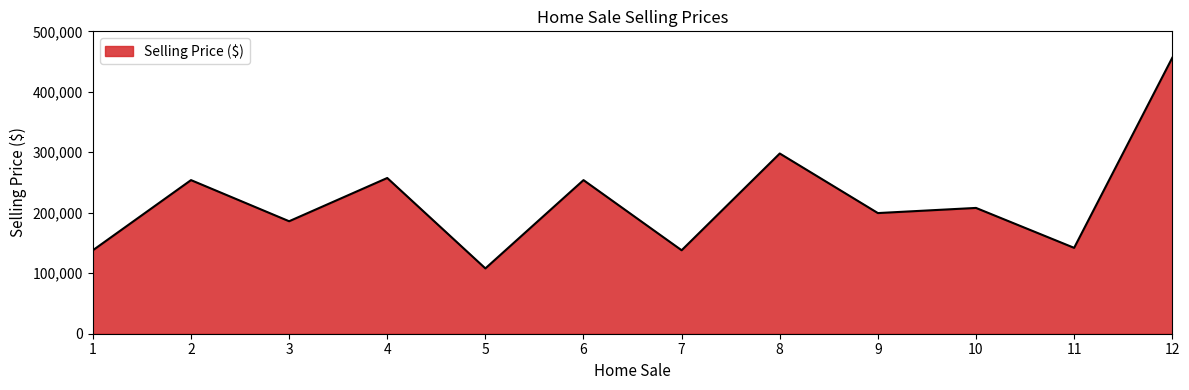

What is the minimum value shown in the chart?

108000